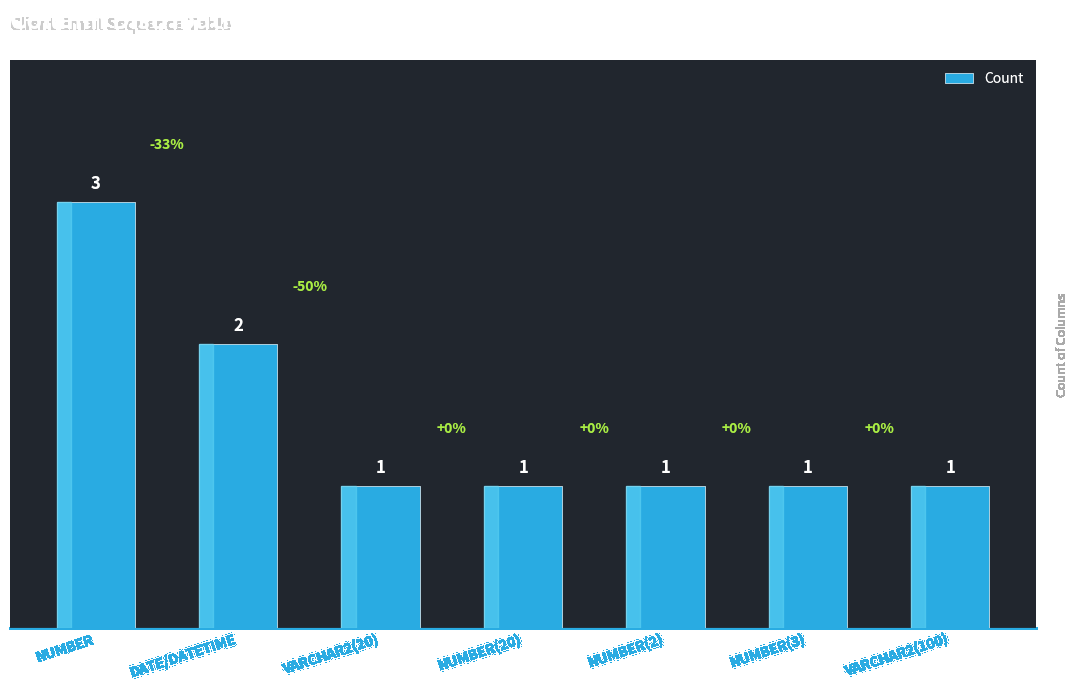

What is the value of the 5th bar from the left?

1